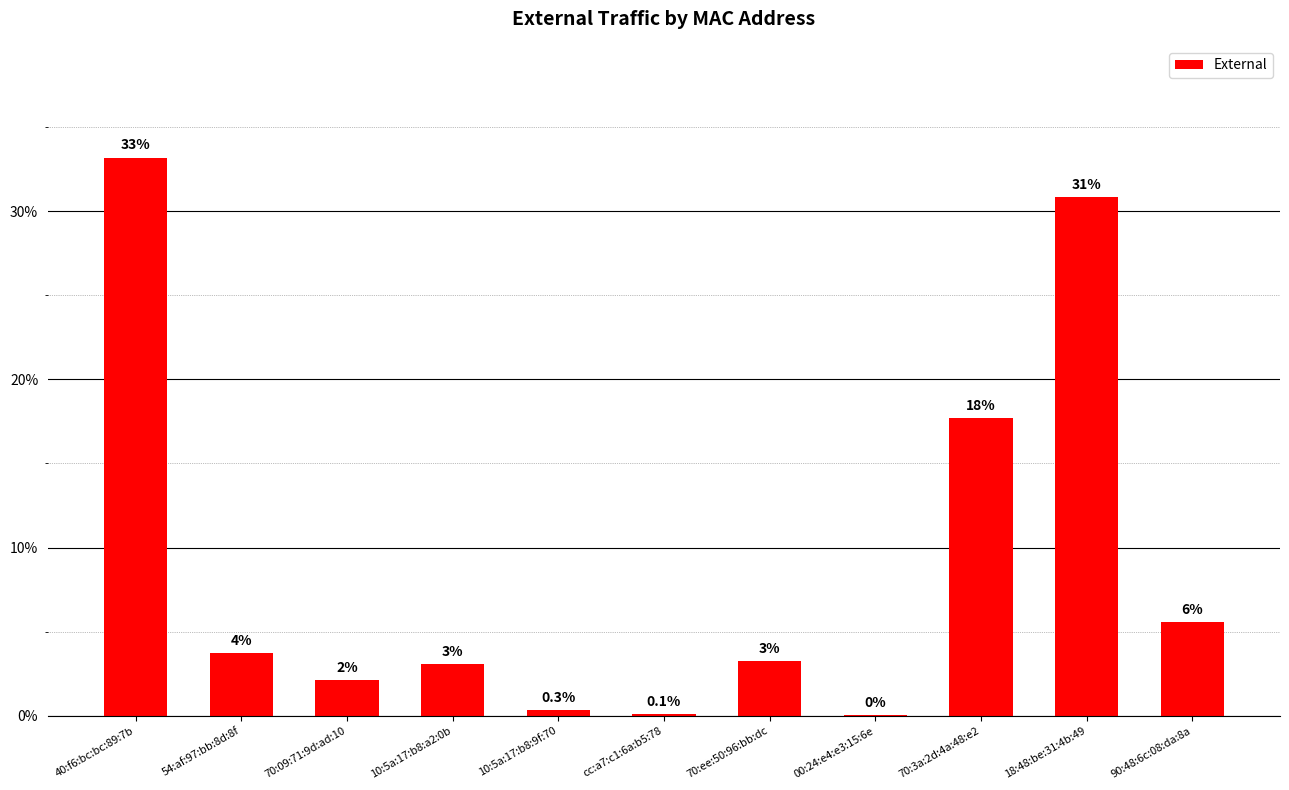

Are the bars horizontal?

No